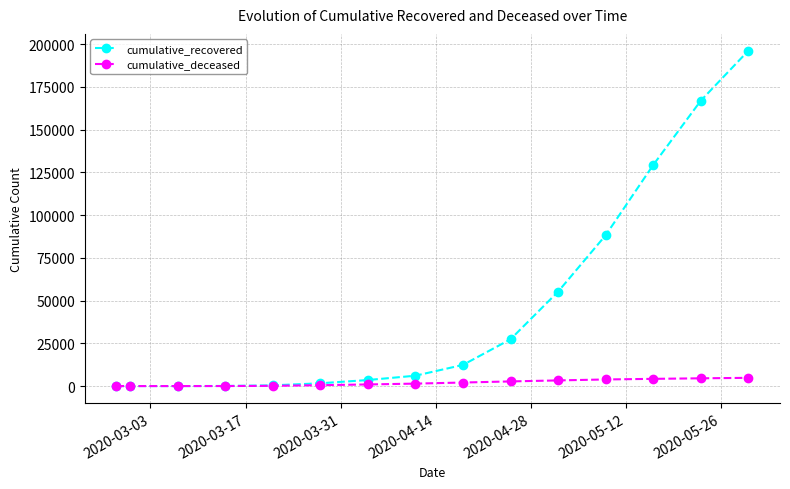

Rank the series by their maximum value, from highest to lowest.

cumulative_recovered, cumulative_deceased